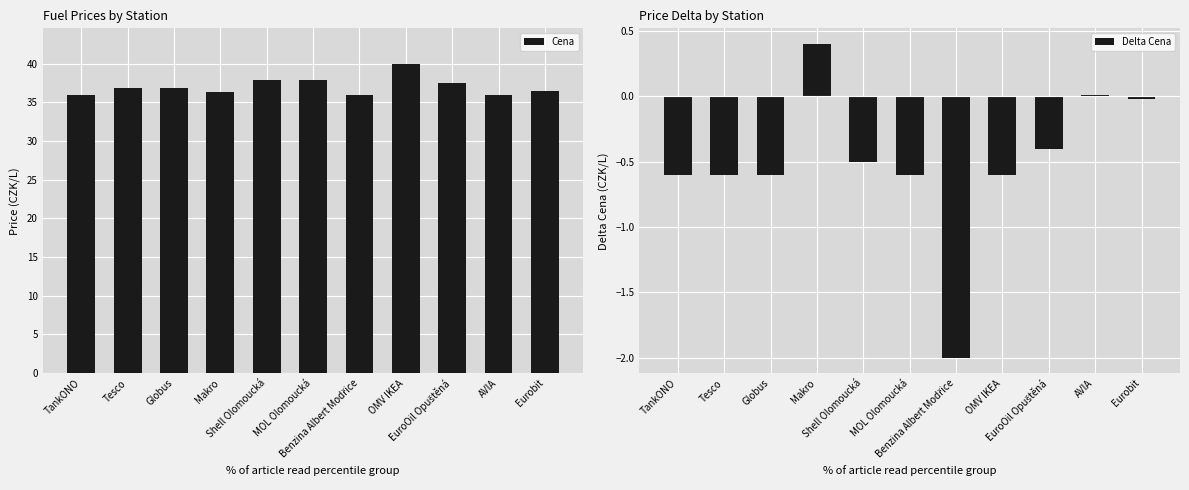

The Delta Cena series shows 0.0 at AVIA. True or false?

True